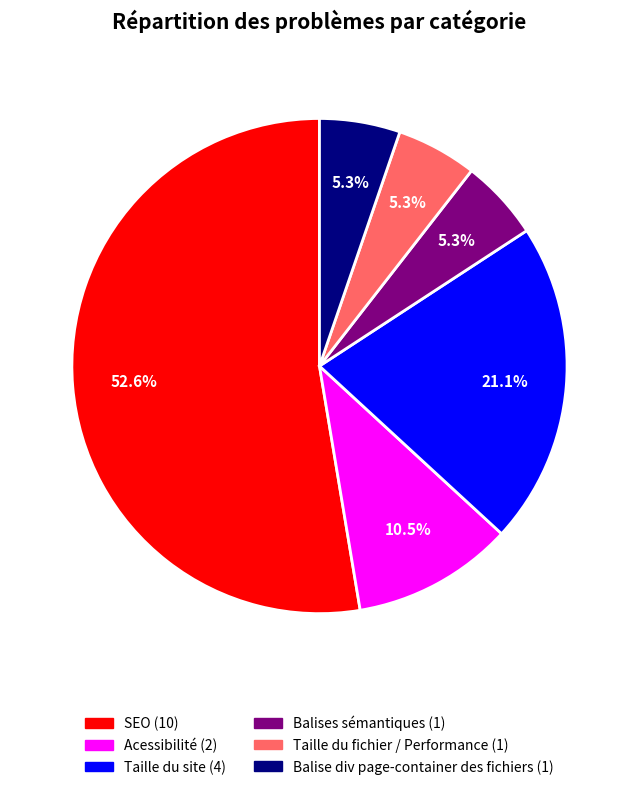

Approximately how many times larger is the value at Taille du site compared to Balise div page-container des fichiers?

4.0